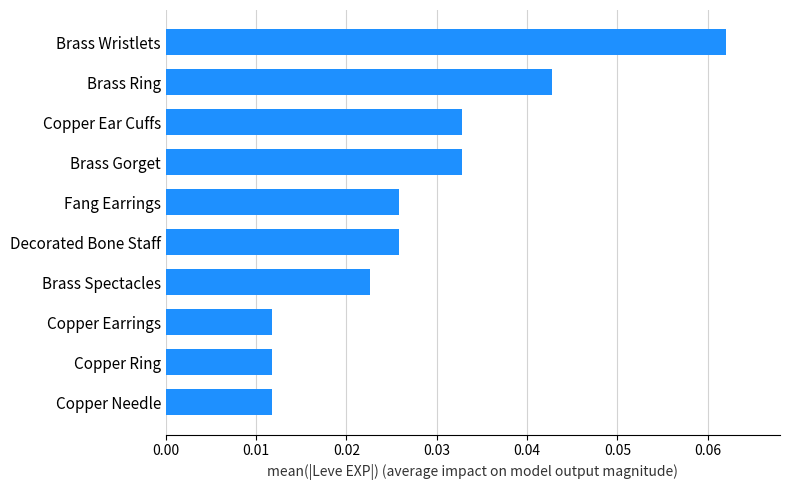

What is the sum of all values?

0.3